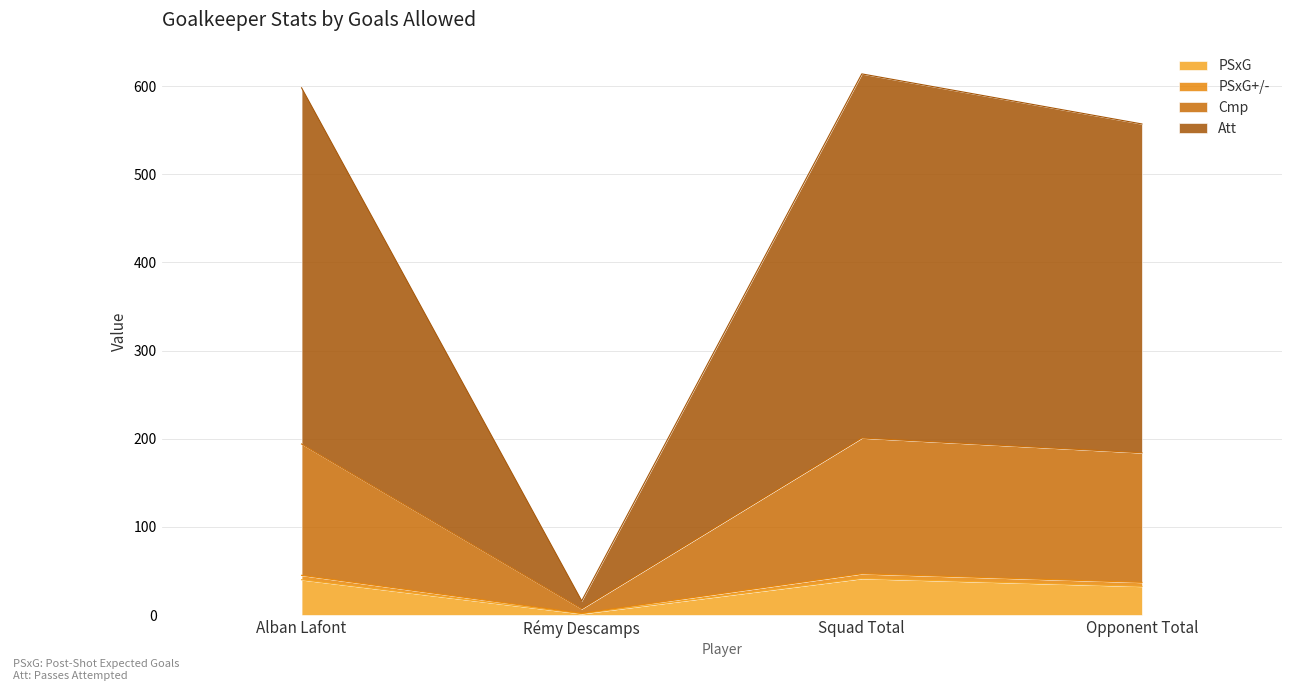

True or false: PSxG has a value of 70.2 at Alban Lafont.

False